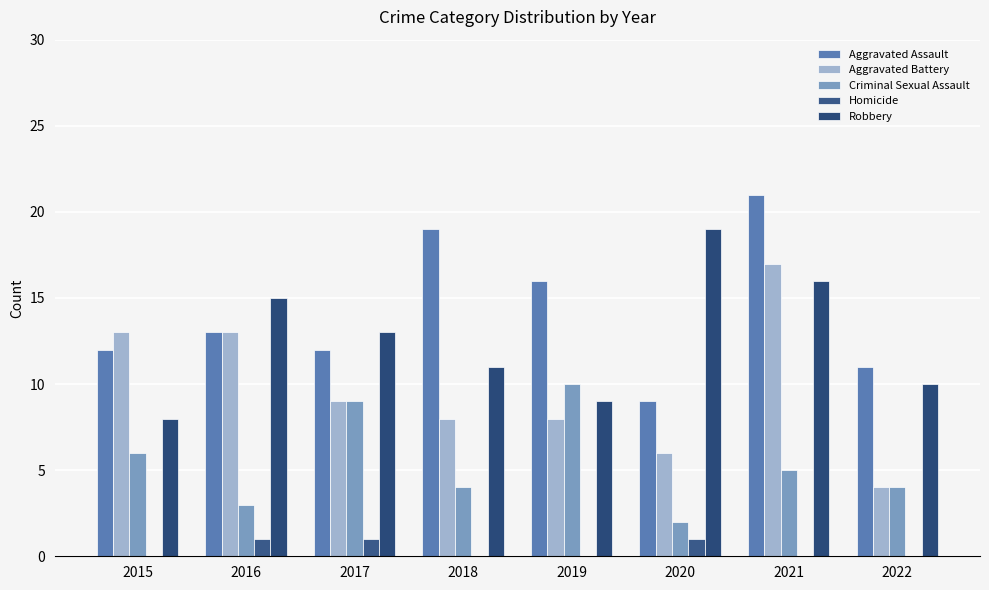

Count the number of categories in the chart.

8